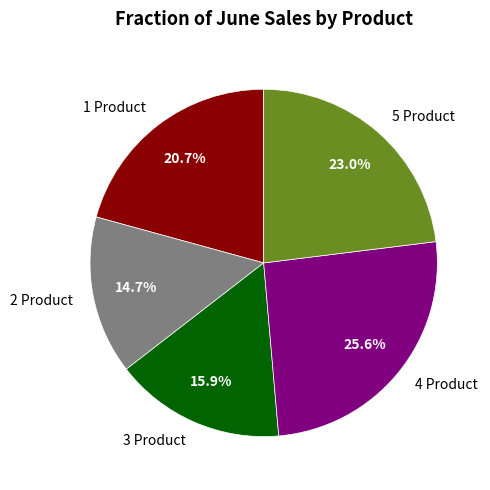

To the nearest percent, what is the difference between the 2 Product and 4 Product slice percentages?

11%